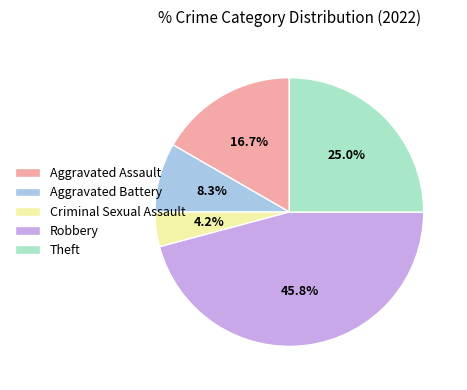

Is Aggravated Battery the majority of the pie?

No